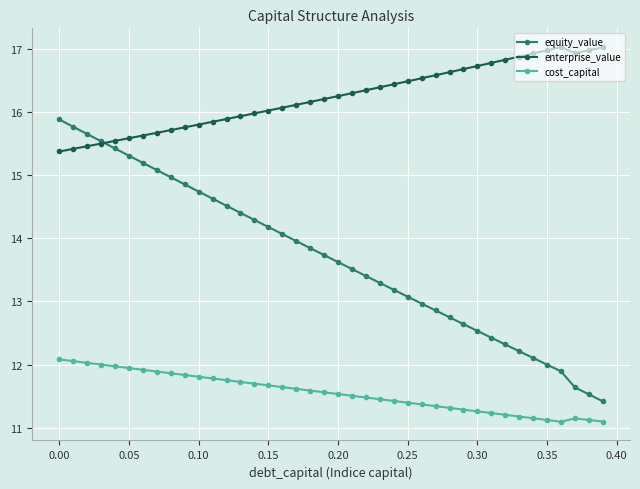

Reading right to left, what are all the values shown in this chart?

equity_value: 11.4	11.5	11.6	11.9	12.0	12.1	12.2	12.3	12.4	12.5	12.6	12.7	12.9	13.0	13.1	13.2	13.3	13.4	13.5	13.6	13.7	13.8	14.0	14.1	14.2	14.3	14.4	14.5	14.6	14.7	14.9	15.0	15.1	15.2	15.3	15.4	15.5	15.7	15.8	15.9
enterprise_value: 17.0	17.0	16.9	17.0	17.0	16.9	16.9	16.8	16.8	16.7	16.7	16.6	16.6	16.5	16.5	16.4	16.4	16.3	16.3	16.3	16.2	16.2	16.1	16.1	16.0	16.0	15.9	15.9	15.8	15.8	15.8	15.7	15.7	15.6	15.6	15.5	15.5	15.5	15.4	15.4
cost_capital: 11.1	11.1	11.1	11.1	11.1	11.1	11.2	11.2	11.2	11.3	11.3	11.3	11.3	11.4	11.4	11.4	11.5	11.5	11.5	11.5	11.6	11.6	11.6	11.6	11.7	11.7	11.7	11.8	11.8	11.8	11.8	11.9	11.9	11.9	11.9	12.0	12.0	12.0	12.1	12.1